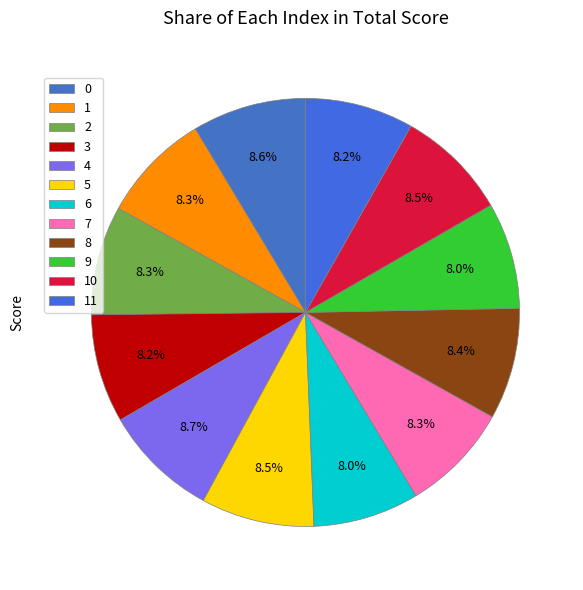

What is the largest slice in the pie chart?

4